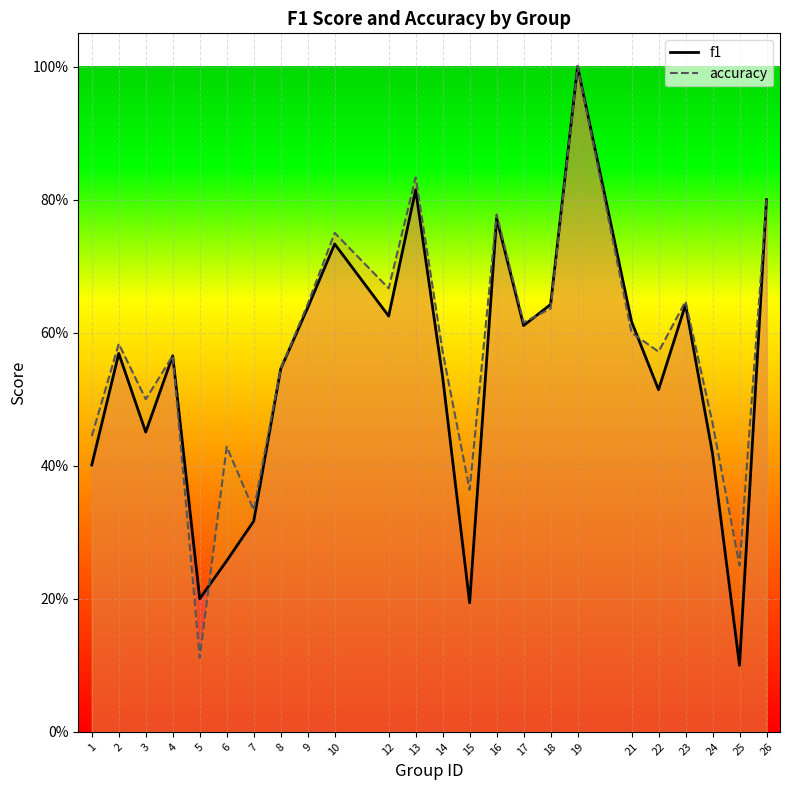

At which category does the chart reach its peak across all series?

19